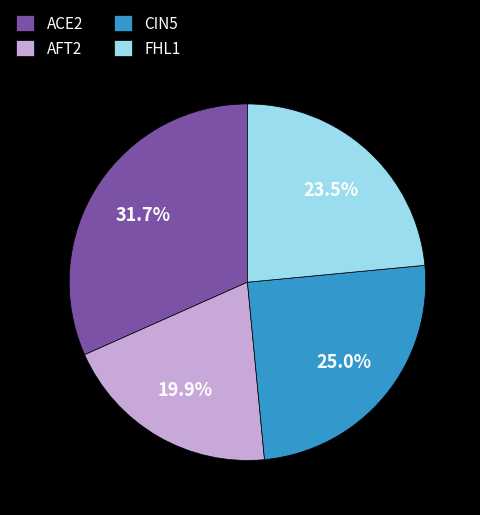

Does AFT2 represent more than half of the total?

No